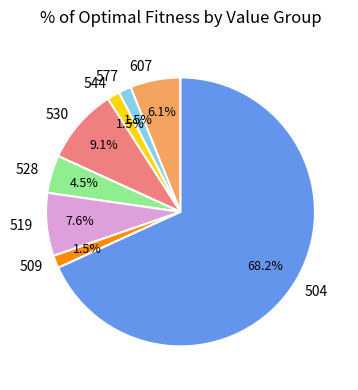

Does 577 account for over 50% of the chart?

No